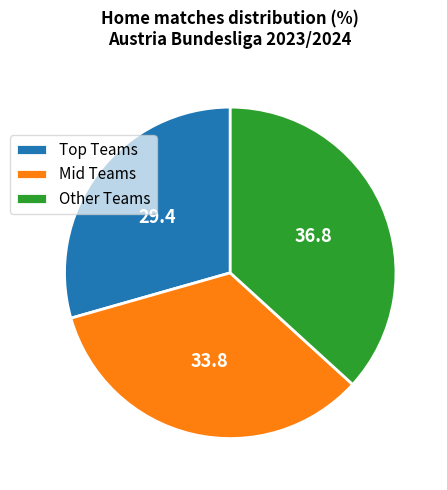

Which category has the smallest portion of the pie?

Top Teams